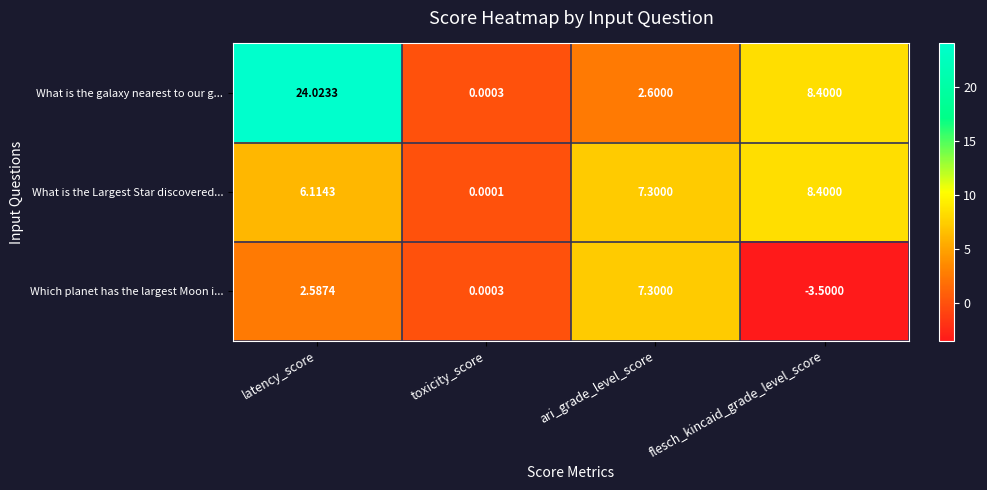

At latency_score, list the series in order from largest to smallest.

What is the galaxy nearest to our g..., What is the Largest Star discovered..., Which planet has the largest Moon i...